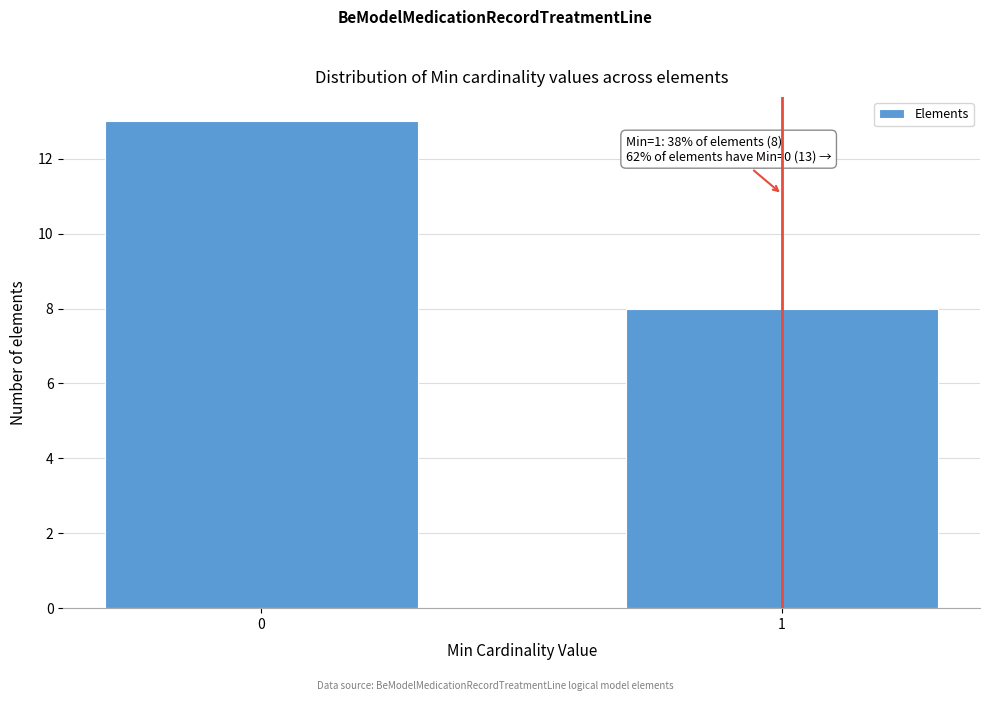

Reading left to right, what are all the values shown in this chart?

0=13	1=8